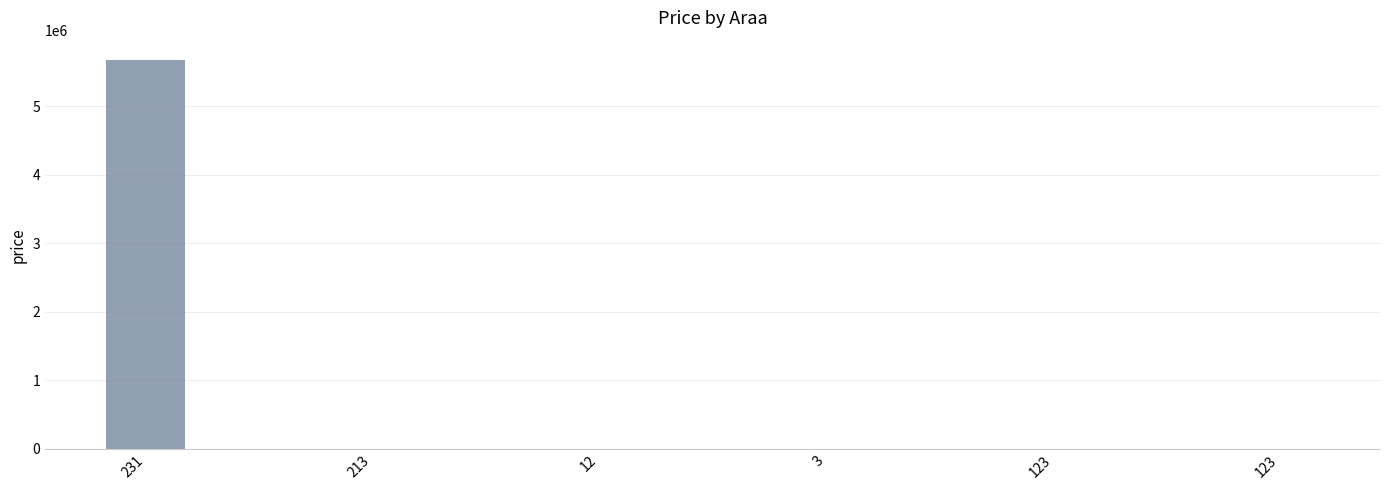

How many distinct data groups are displayed?

1